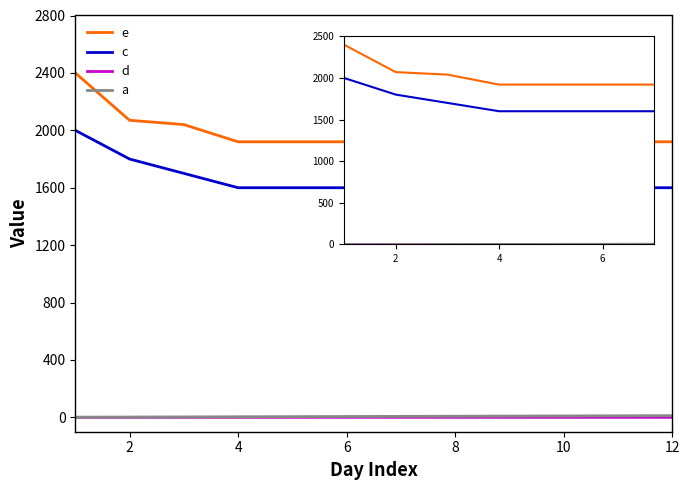

What is the maximum value shown in the chart?

2400.0